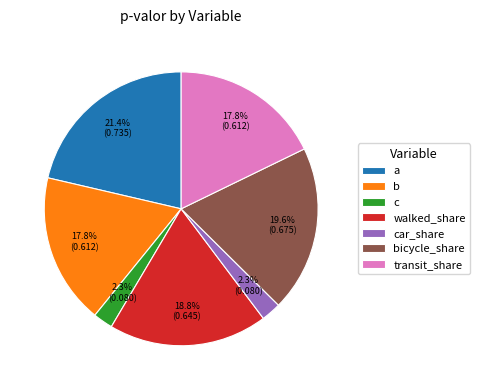

True or false: c accounts for 2% of the total.

True